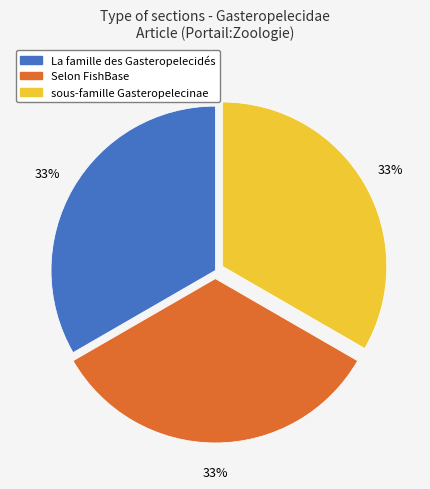

To the nearest percent, what is the average slice percentage?

33%